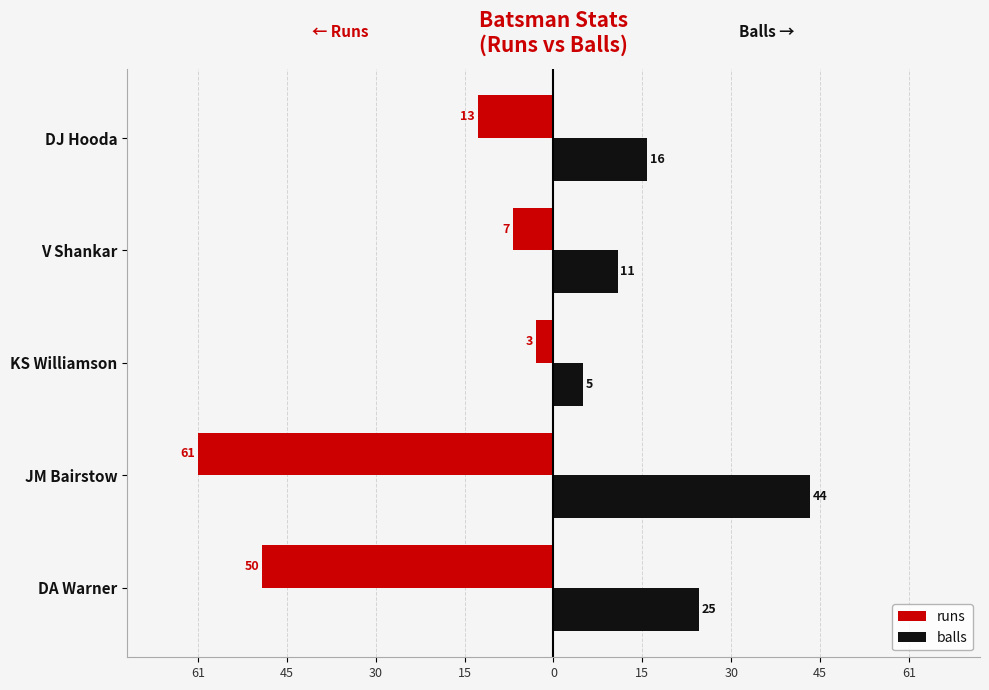

Reading left to right, extract all data points from this chart.

runs: -50	-61	-3	-7	-13
balls: 25	44	5	11	16